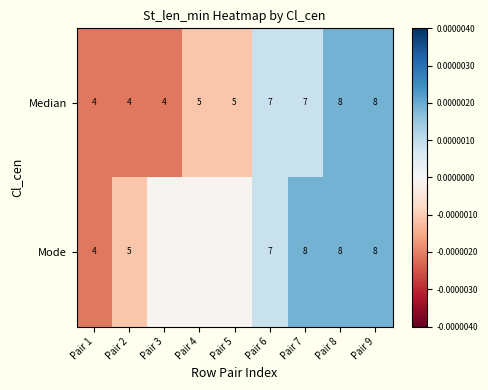

At Pair 7, list the series in order from smallest to largest.

Median, Mode